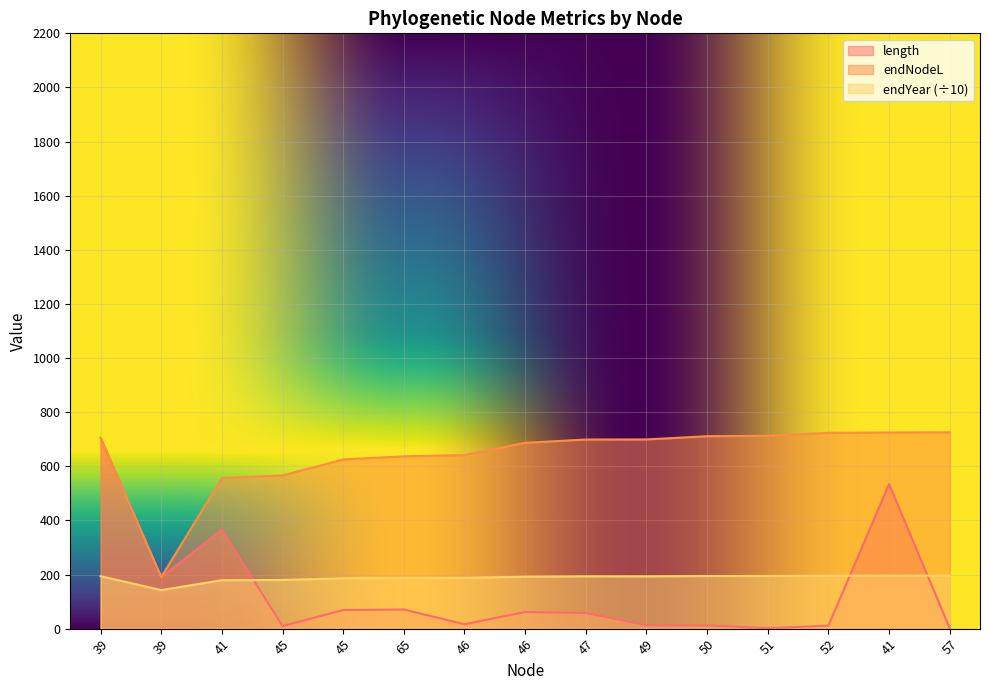

How many intersections are there between length and endNodeL?

3